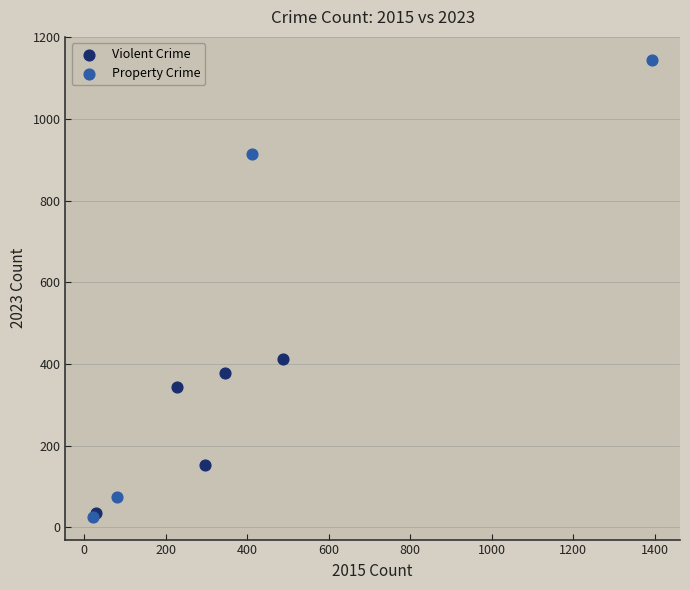

Which series reaches the maximum Y coordinate?

Property Crime